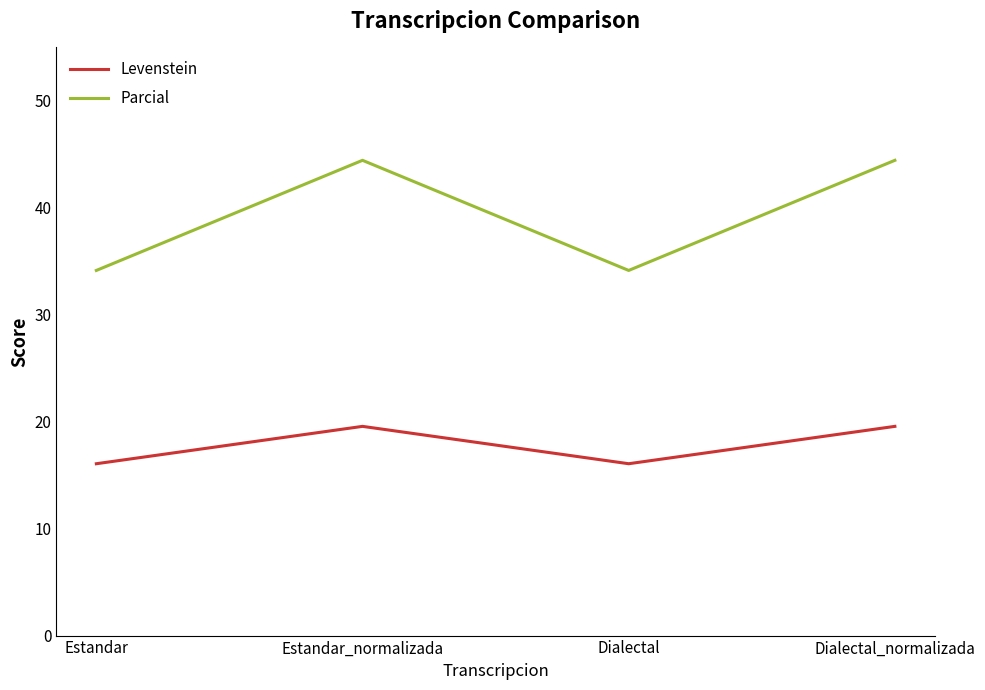

What are all the series names shown in the legend?

Levenstein, Parcial